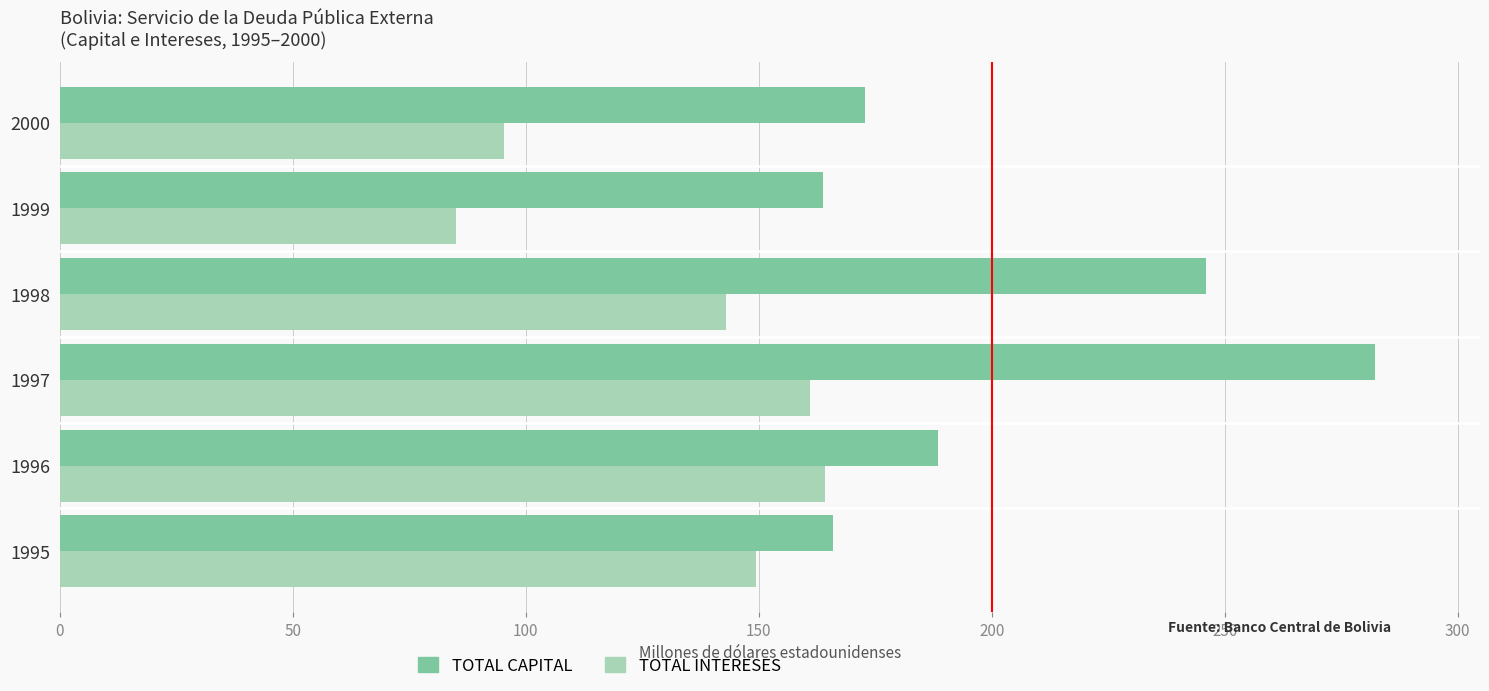

At which category is the sum across all series the highest?

1997